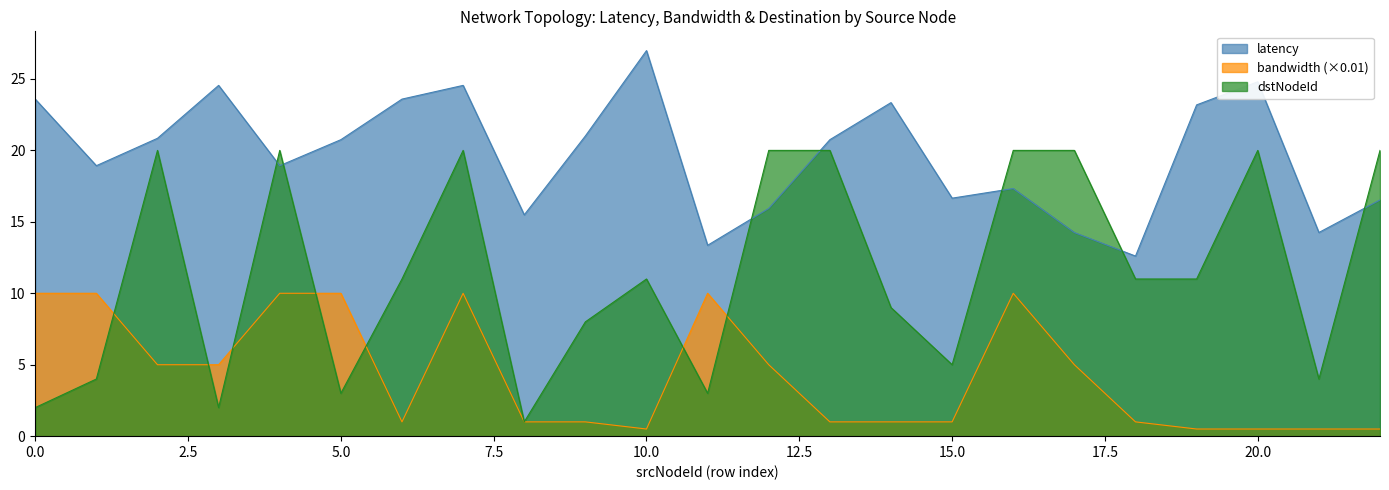

What is the spread (max minus min) of values at 10?

15.8